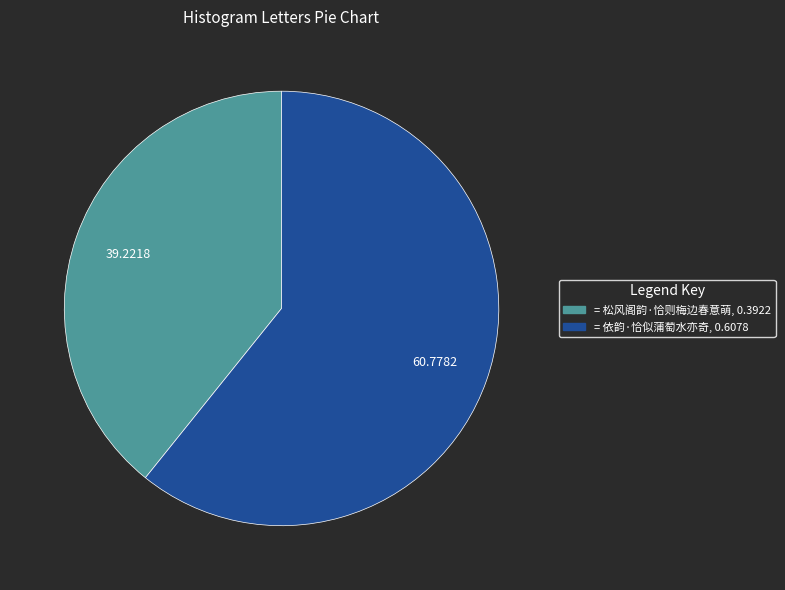

Is there a majority slice in this chart?

Yes